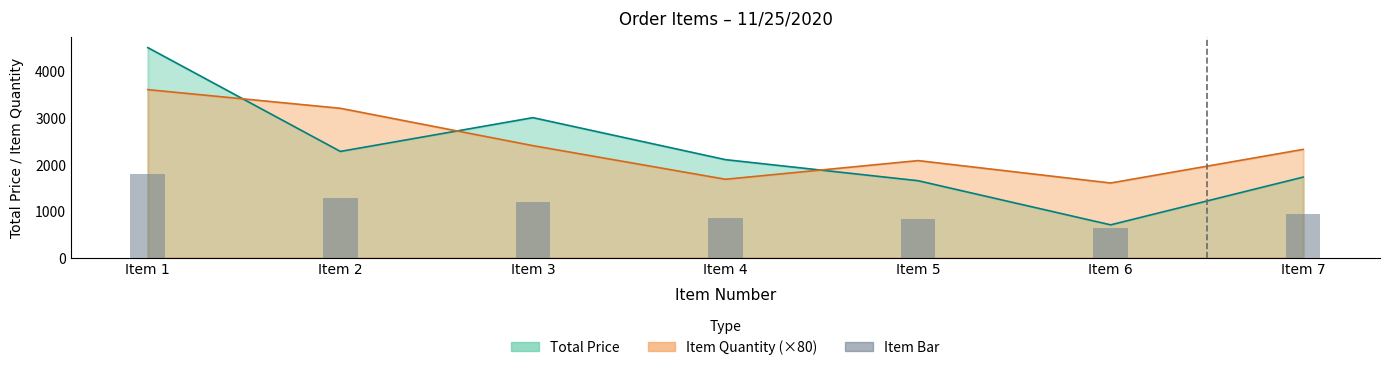

How many data points in Total Price are above 2100?

3